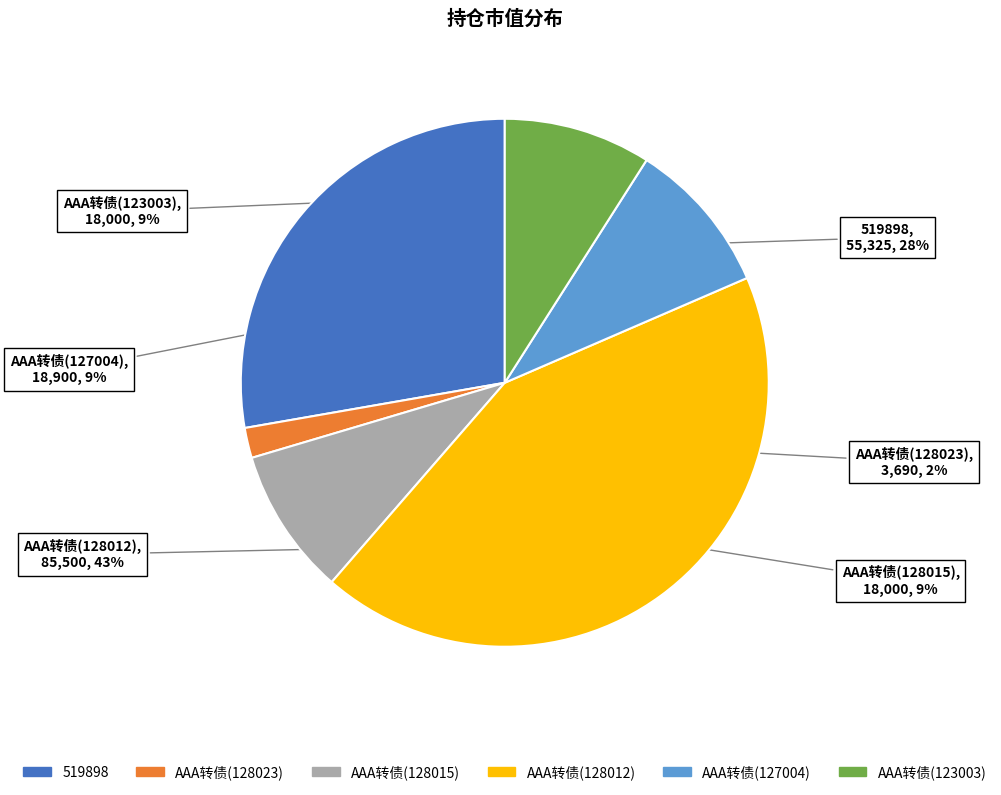

Between AAA转债(128015) and 519898, which is larger?

519898